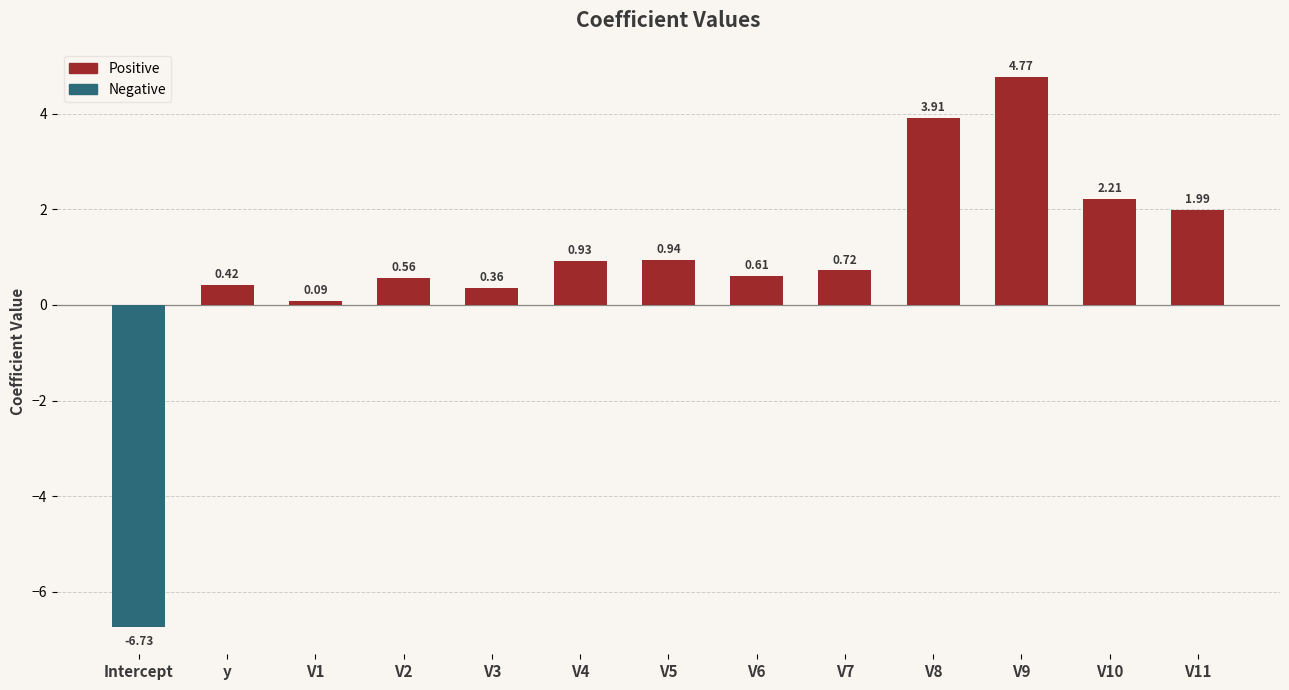

True or false: the data shows 1.3 at V11.

False